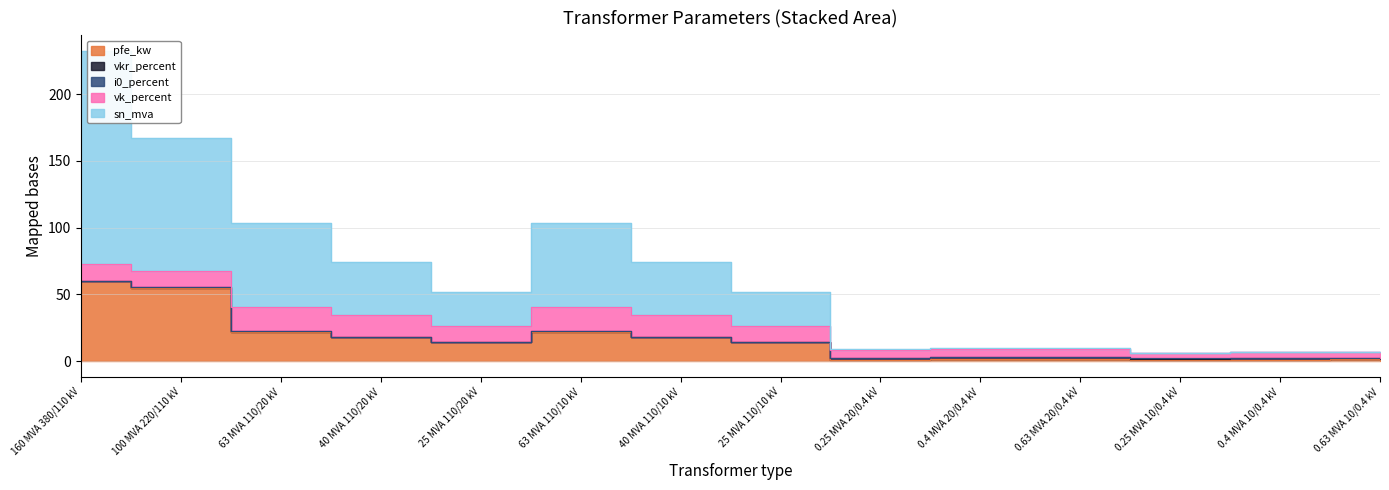

What is the sum of all sn_mva values?

518.6